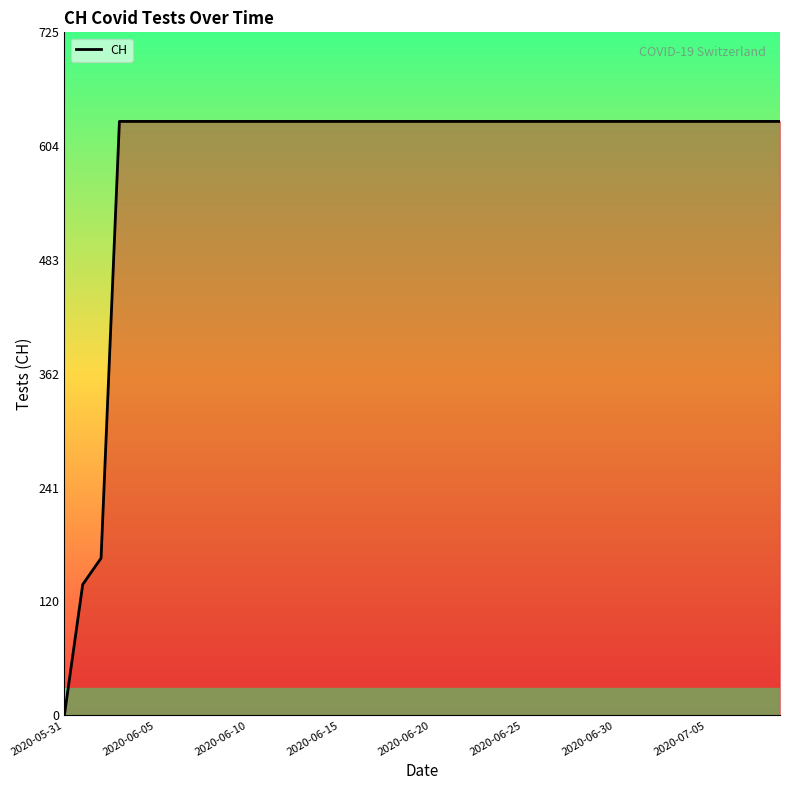

What is the sum of all values?

23653